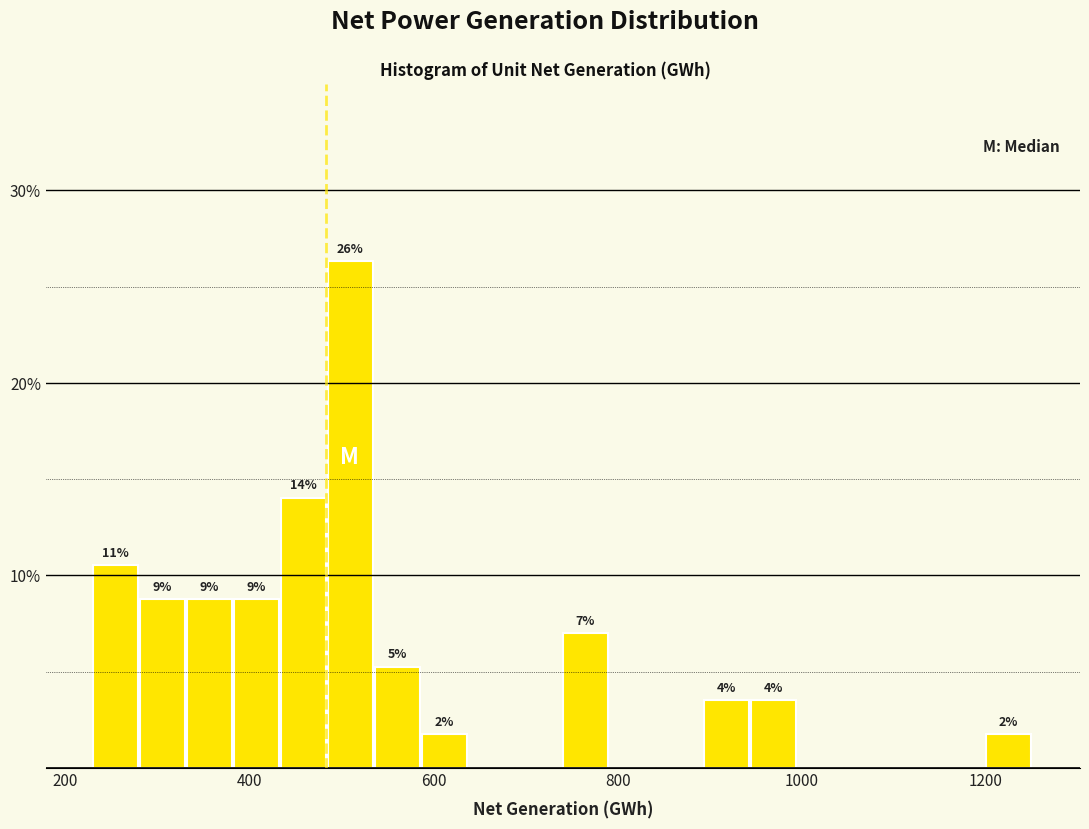

Read against the x-axis, roughly where is the centre of the tallest bar?

500